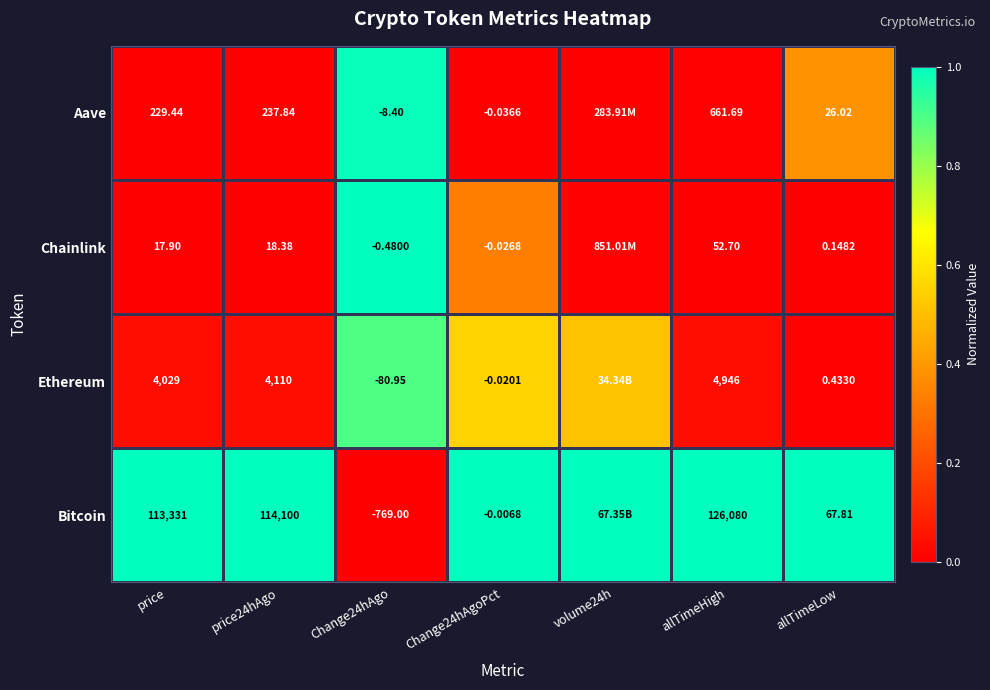

At which category is the sum across all series the highest?

Change24hAgo